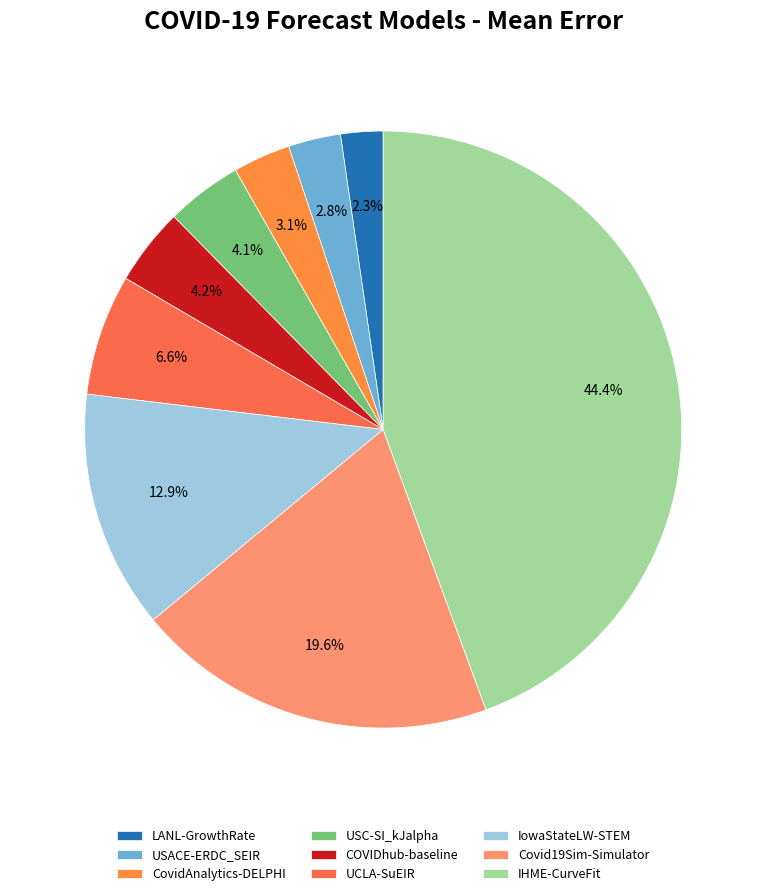

Count the number of slices in the pie.

9